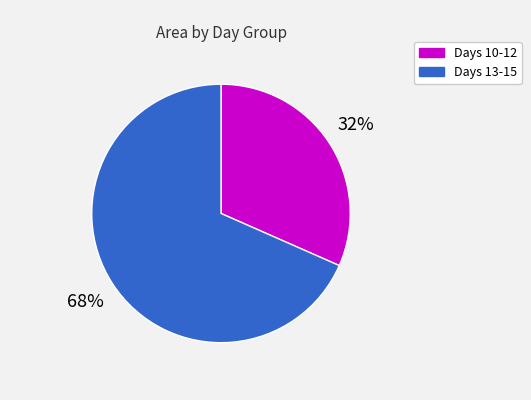

To the nearest percent, what is the average slice percentage?

50%